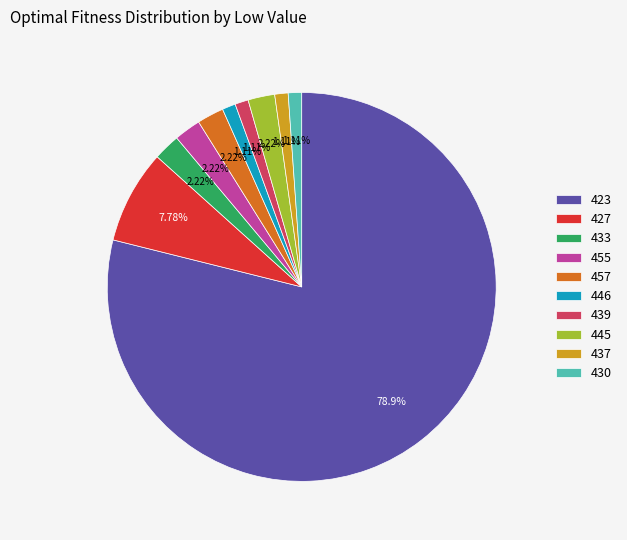

Which has a higher value, 445 or 430?

445